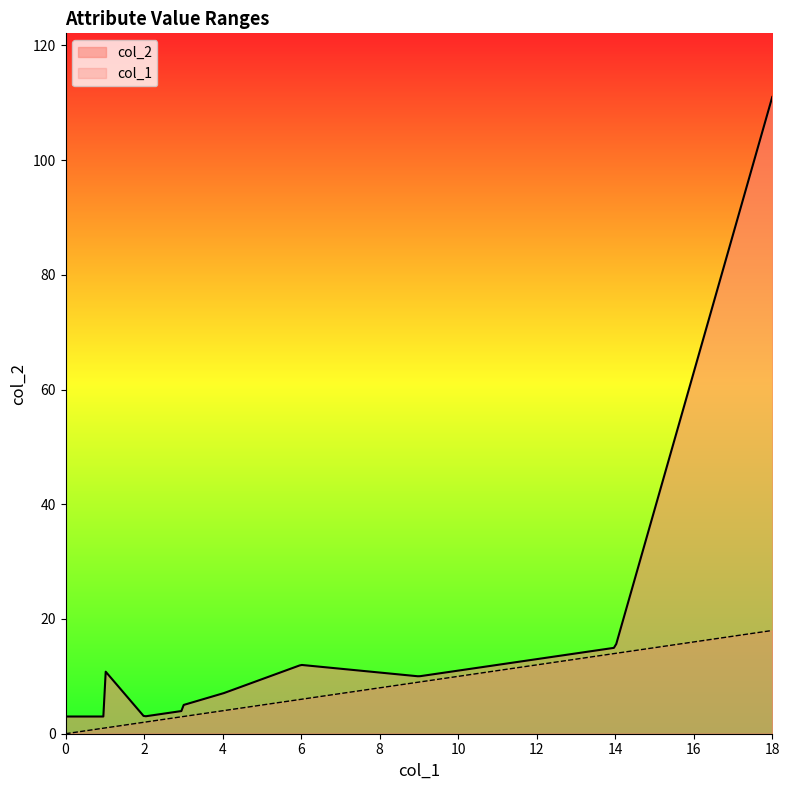

What is the difference between the maximum and minimum values in the col_2 series?

108.0